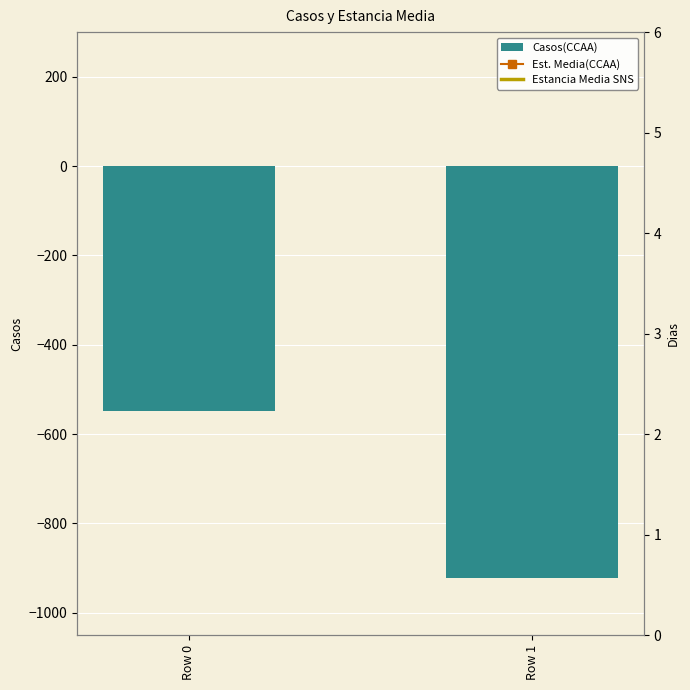

Reading left to right, list all the values displayed in this chart.

Casos(CCAA): -548.0	-921.0
Est. Media(CCAA): 140.5	150.4
Estancia Media SNS: 135.0	135.0